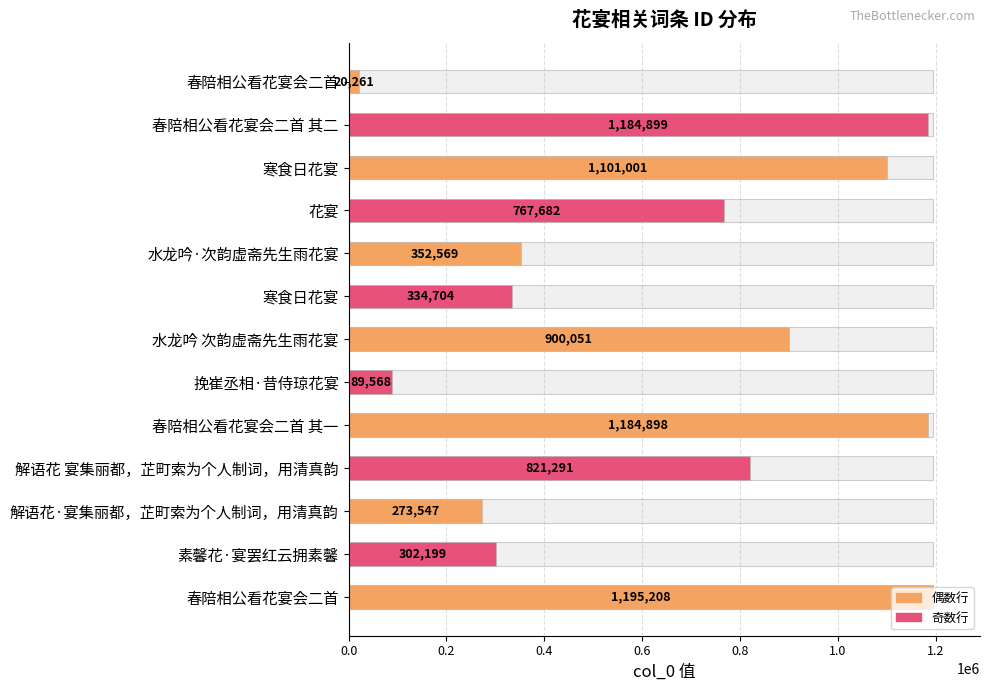

What is the smallest value displayed?

20261